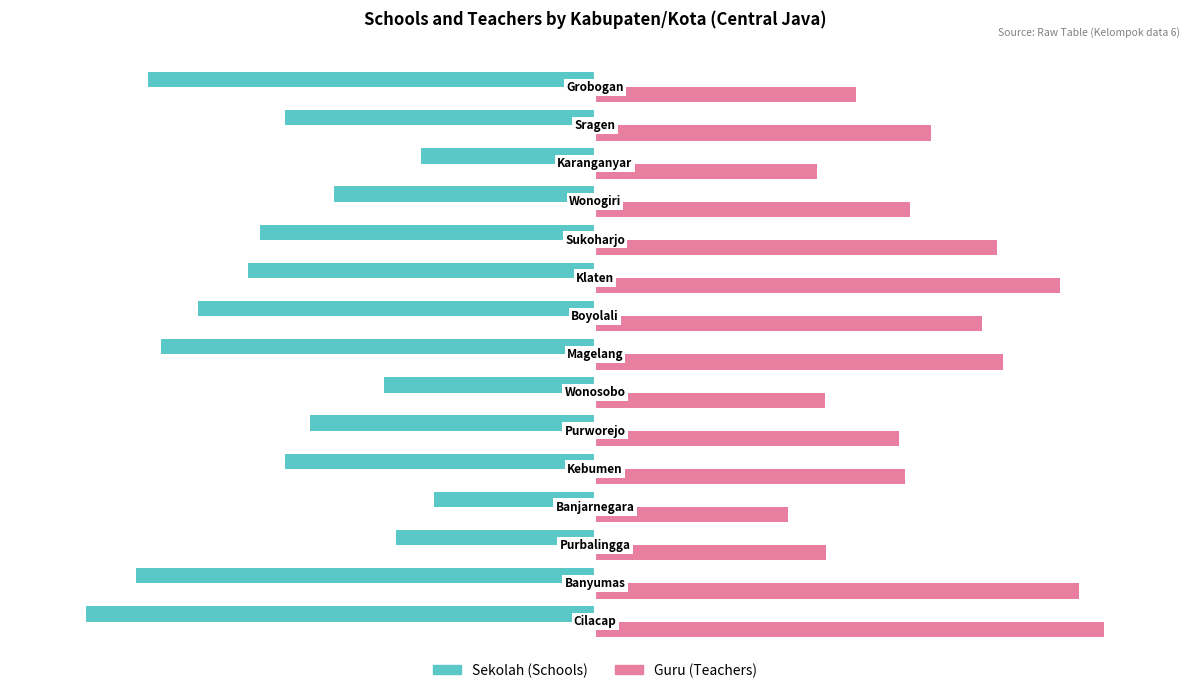

Which series has the largest total across all categories?

Guru (Teachers)